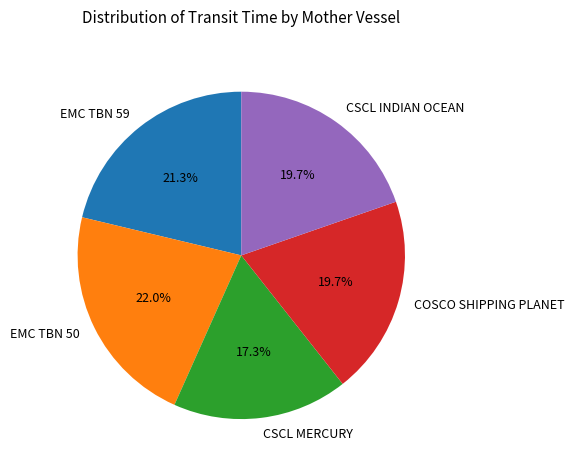

What is the ratio of the value at CSCL MERCURY to the value at EMC TBN 59?

0.8